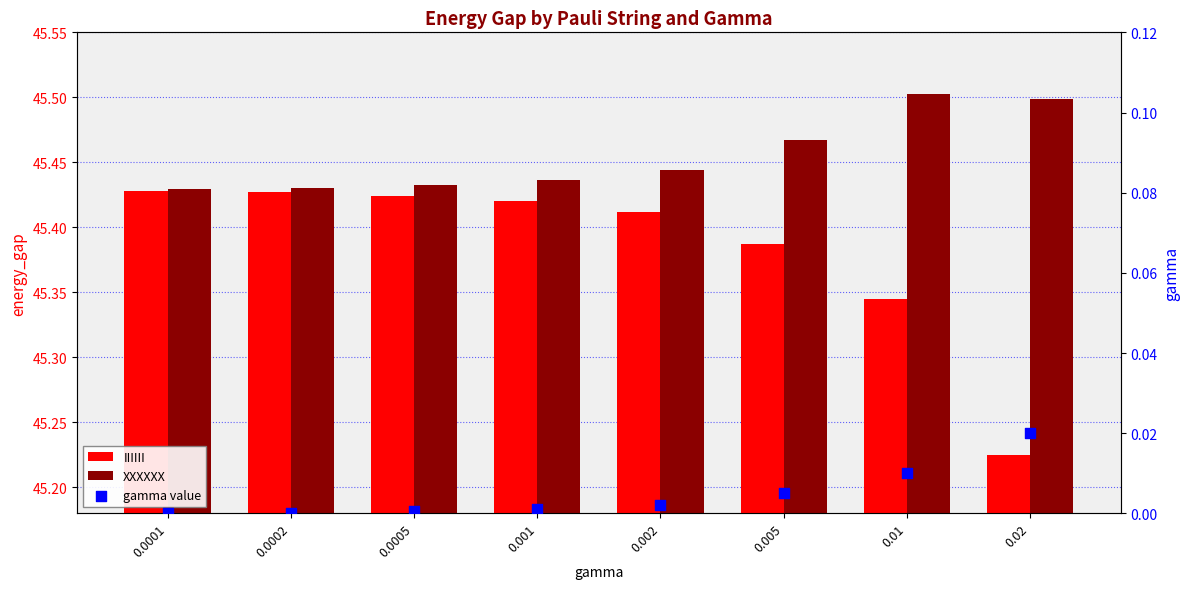

At how many categories does at least one series exceed 39?

8